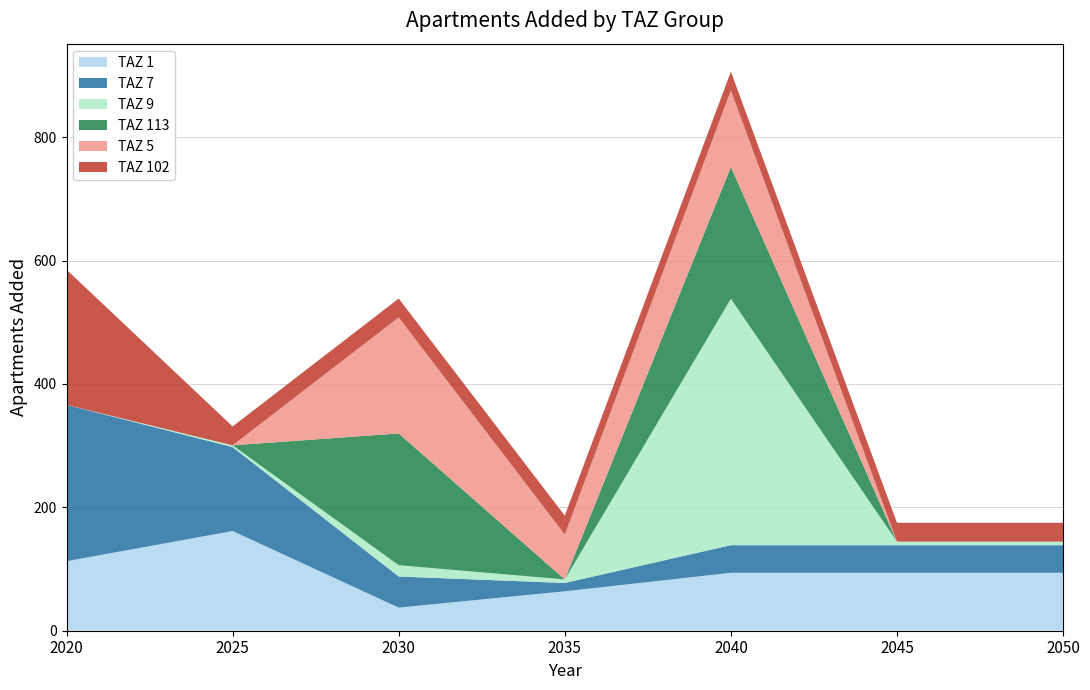

True or false: TAZ 1 has a value of 152.6 at 2050.

False